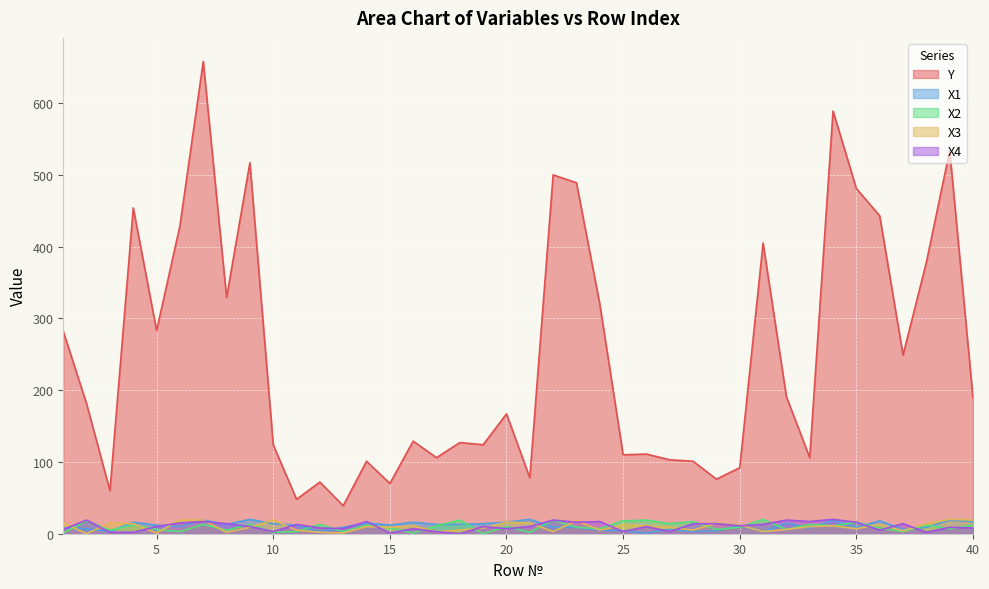

At how many categories does at least one series exceed 400?

11